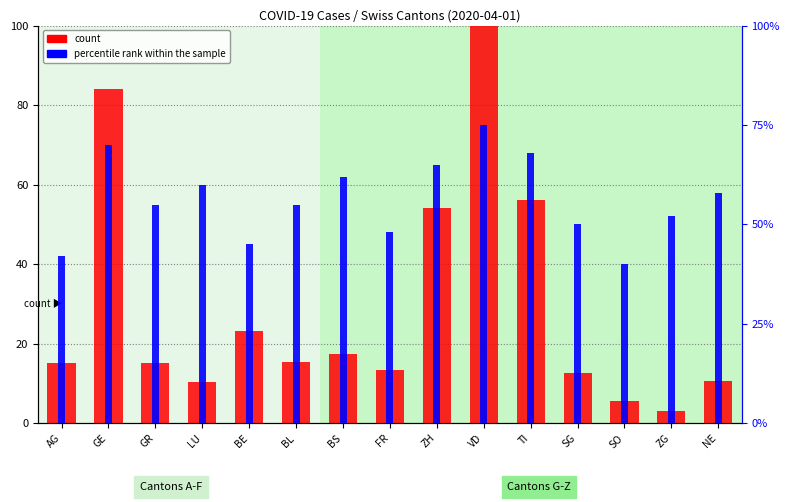

Which series has the largest range (max minus min)?

count